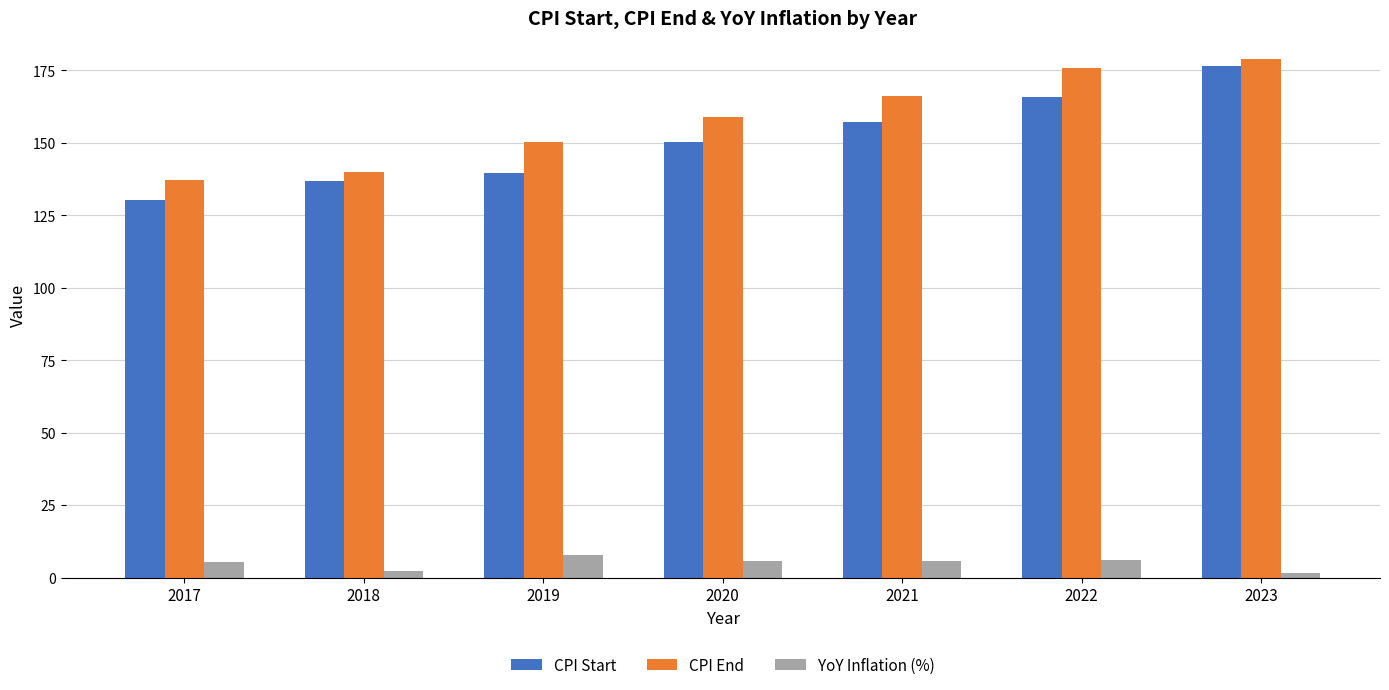

Read the CPI End value at 2019.

150.4